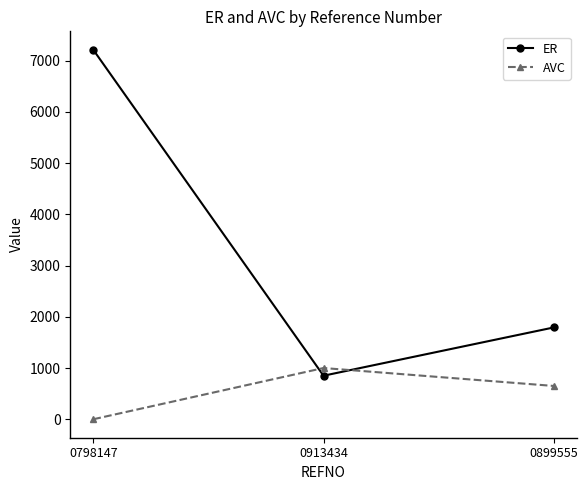

Reading right to left, list all the values displayed in this chart.

ER: 1791.8	850.0	7211.7
AVC: 650.0	1000.0	0.0